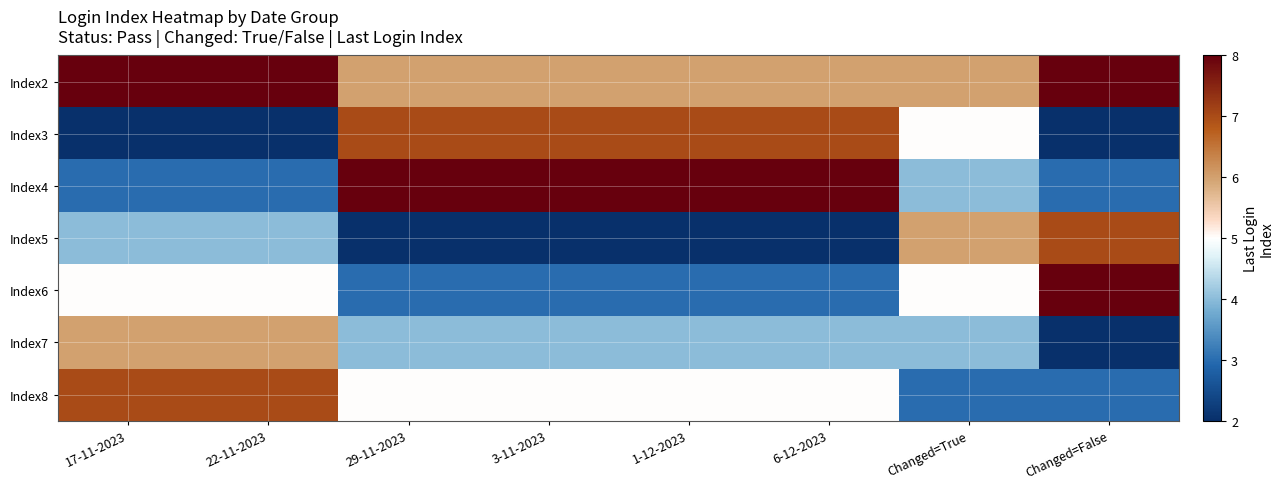

Reading left to right, transcribe all the data shown in this chart.

Index2: 17-11-2023=8	22-11-2023=8	29-11-2023=6	3-11-2023=6	1-12-2023=6	6-12-2023=6	Changed=True=6	Changed=False=8
Index3: 17-11-2023=2	22-11-2023=2	29-11-2023=7	3-11-2023=7	1-12-2023=7	6-12-2023=7	Changed=True=5	Changed=False=2
Index4: 17-11-2023=3	22-11-2023=3	29-11-2023=8	3-11-2023=8	1-12-2023=8	6-12-2023=8	Changed=True=4	Changed=False=3
Index5: 17-11-2023=4	22-11-2023=4	29-11-2023=2	3-11-2023=2	1-12-2023=2	6-12-2023=2	Changed=True=6	Changed=False=7
Index6: 17-11-2023=5	22-11-2023=5	29-11-2023=3	3-11-2023=3	1-12-2023=3	6-12-2023=3	Changed=True=5	Changed=False=8
Index7: 17-11-2023=6	22-11-2023=6	29-11-2023=4	3-11-2023=4	1-12-2023=4	6-12-2023=4	Changed=True=4	Changed=False=2
Index8: 17-11-2023=7	22-11-2023=7	29-11-2023=5	3-11-2023=5	1-12-2023=5	6-12-2023=5	Changed=True=3	Changed=False=3